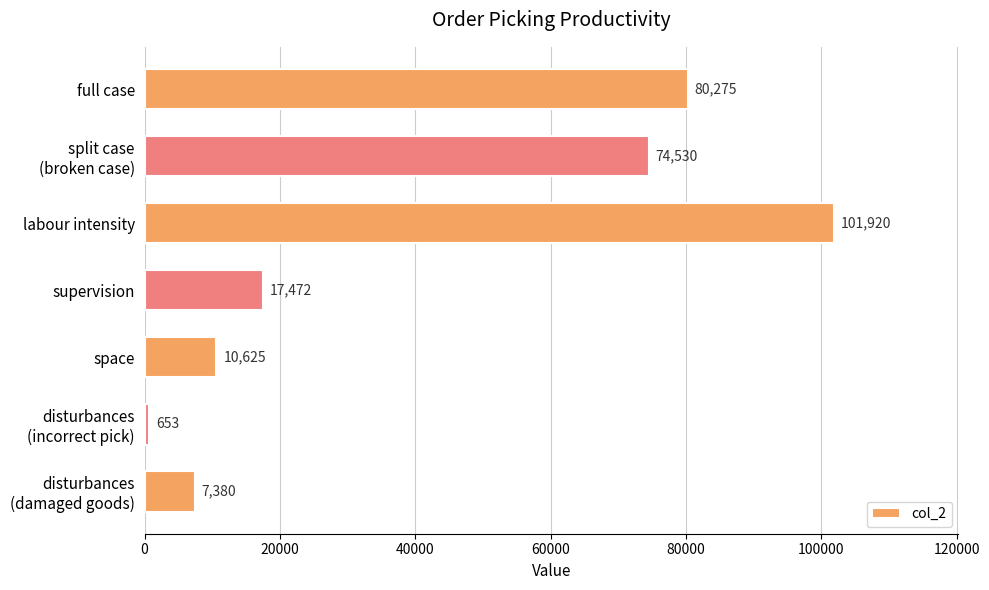

What is the sum of all values?

292855